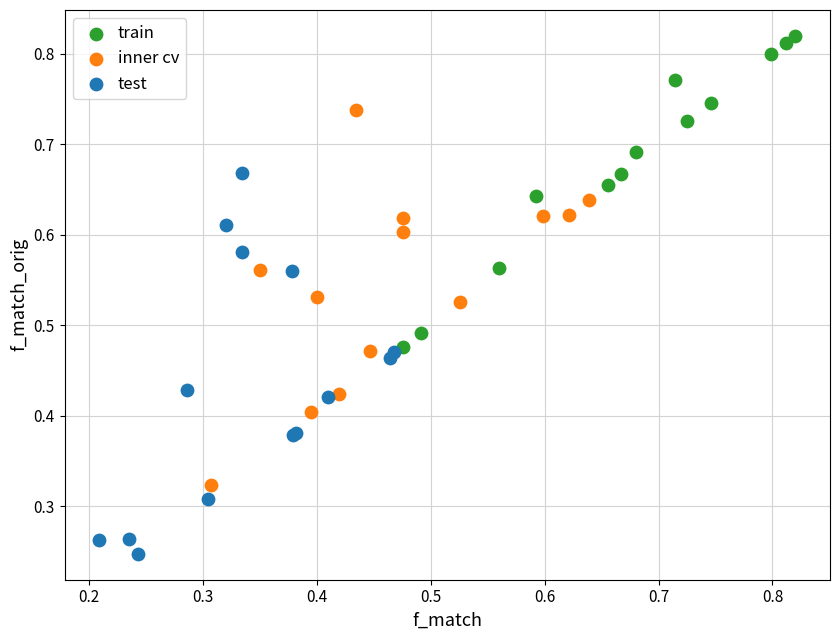

What are all the series names shown in the legend?

train, inner cv, test